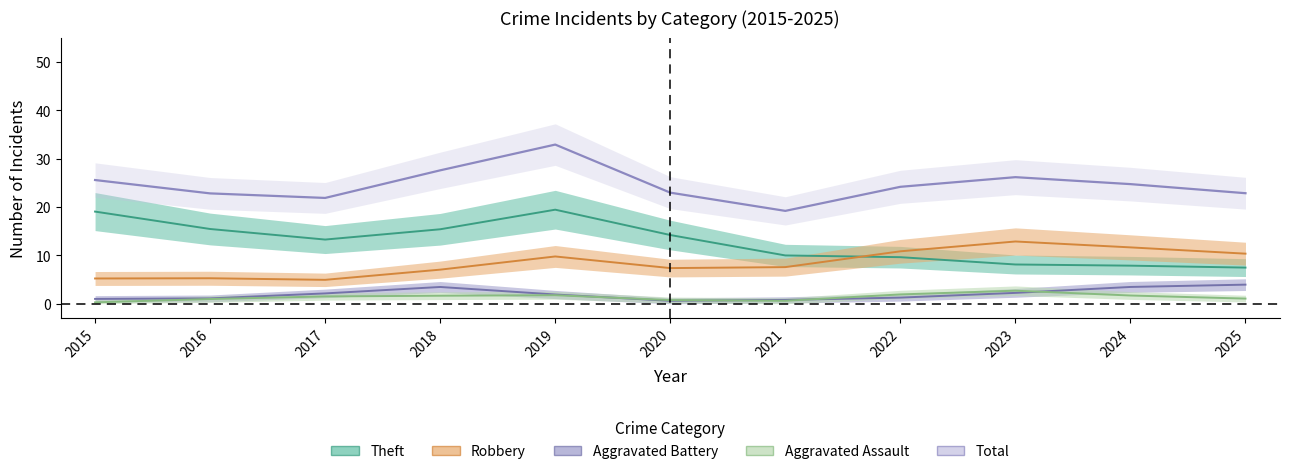

Is it true that Aggravated Assault equals 1 at 2018?

True